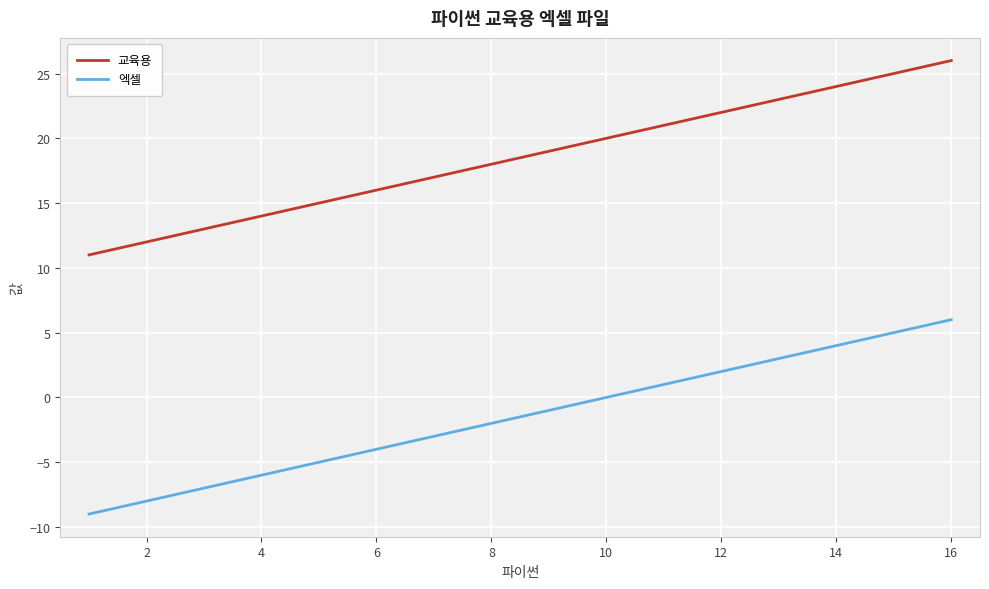

Is this an area chart (filled region under the line)?

No